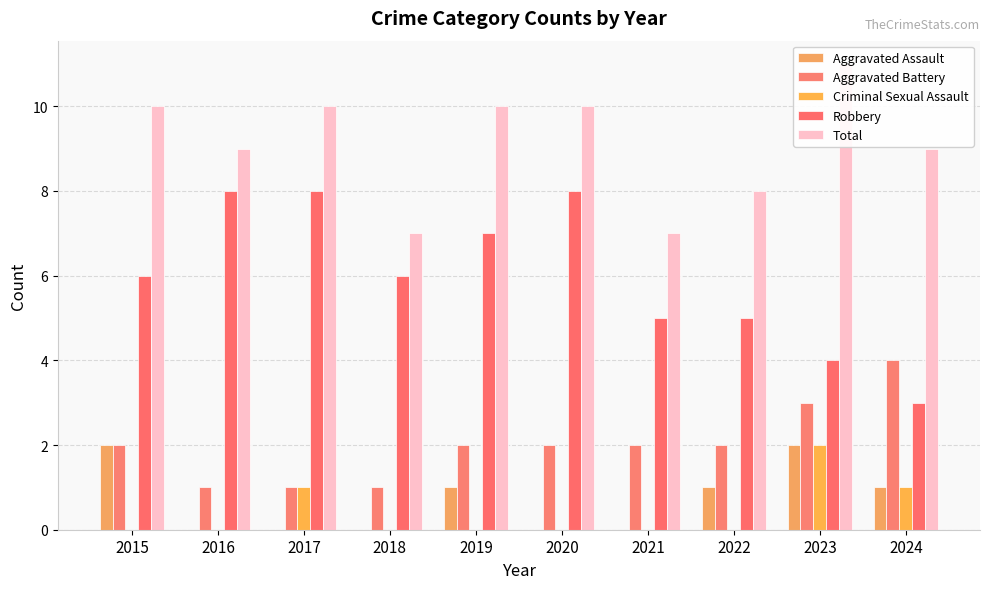

Which label corresponds to the largest value in the chart?

2023